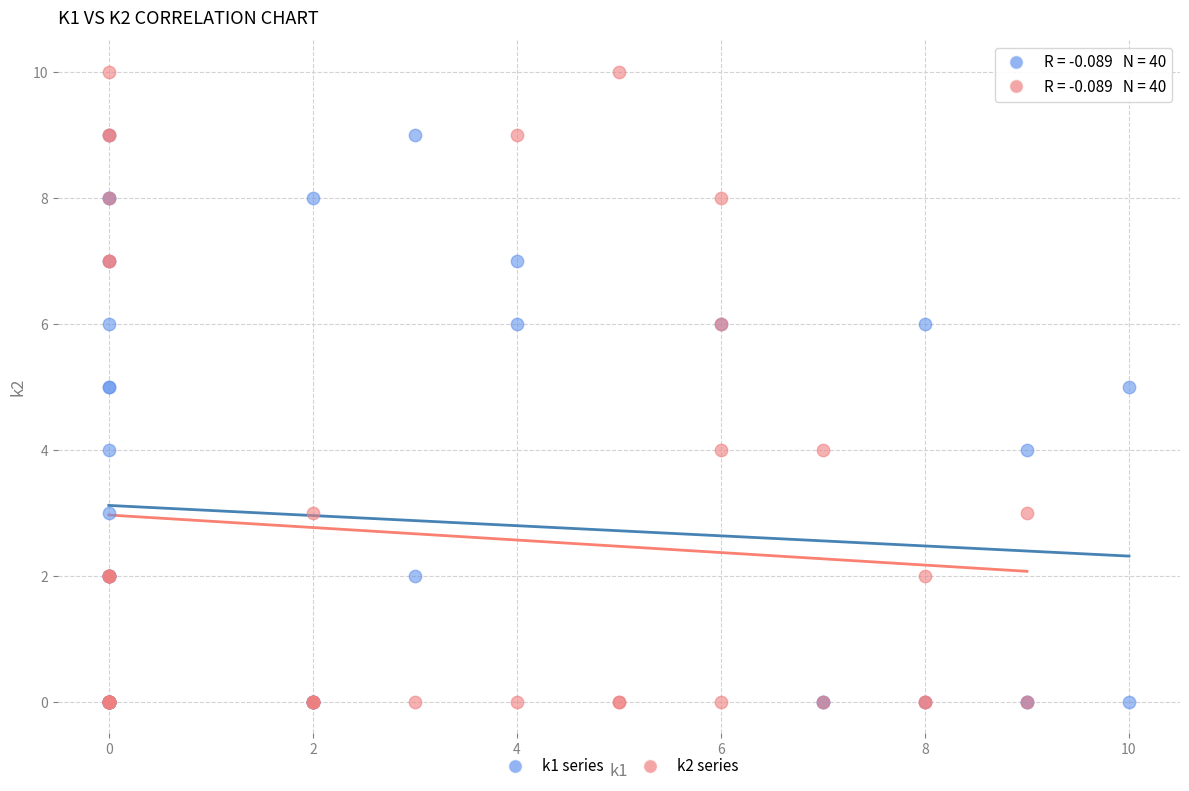

Which series reaches the maximum Y coordinate?

k2 series